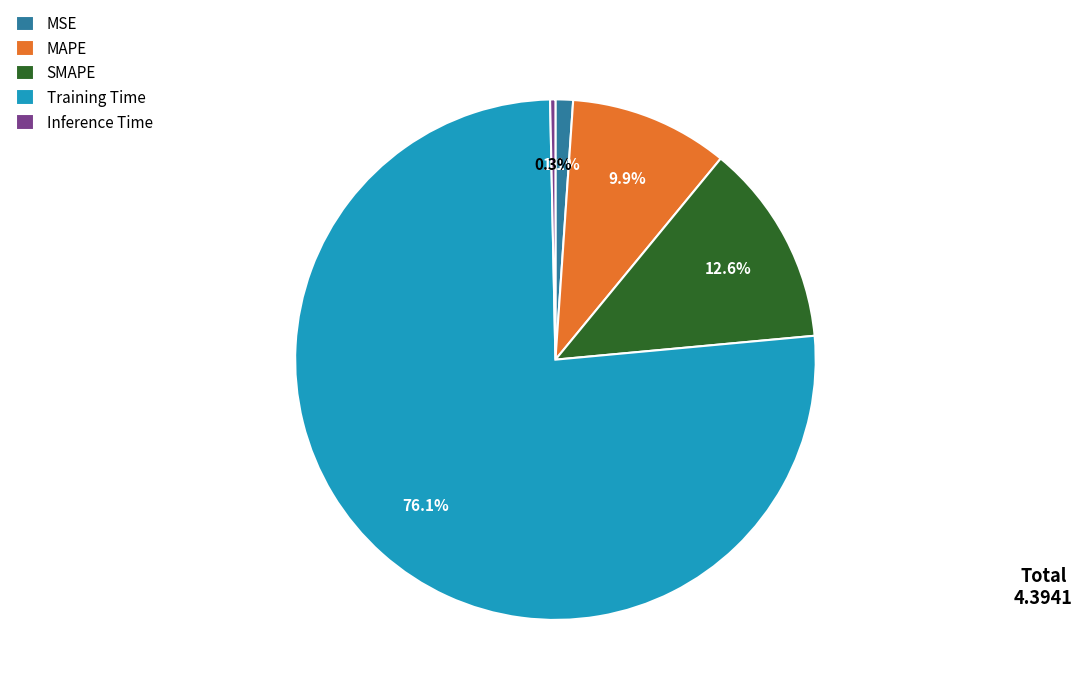

Which slice represents more than half of the pie?

Training Time